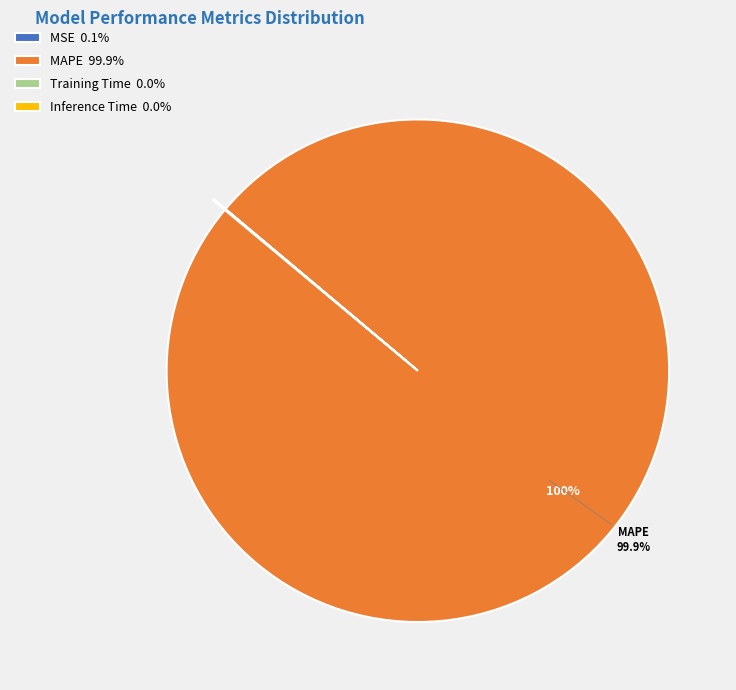

Is there a majority slice in this chart?

Yes